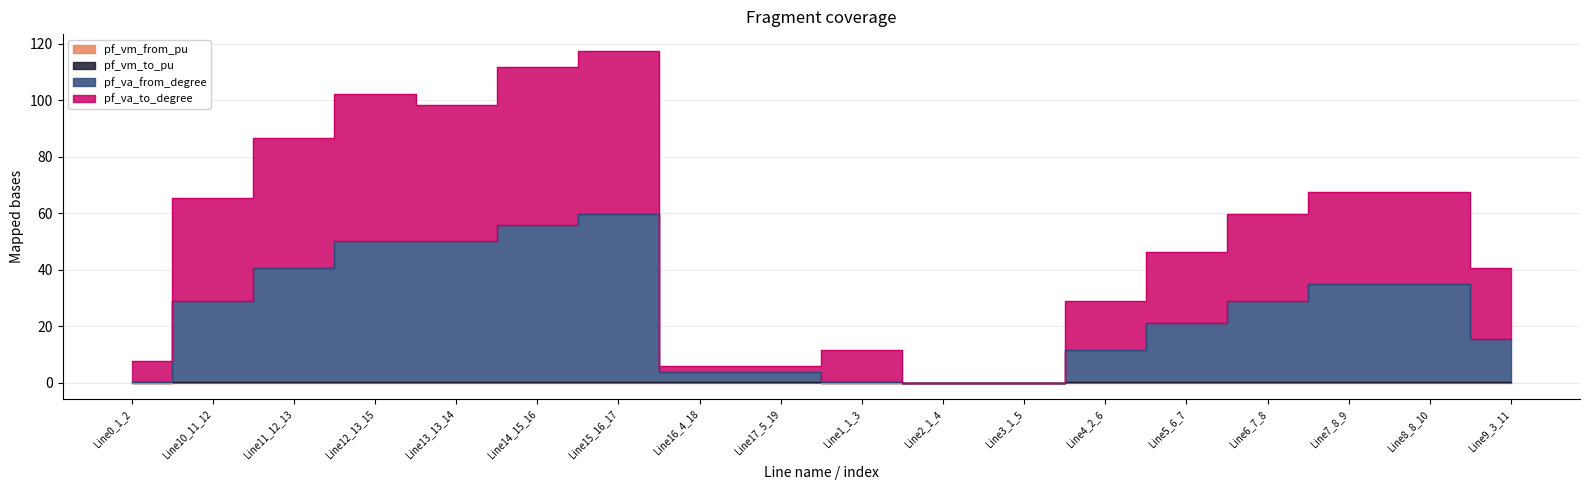

True or false: pf_va_to_degree and pf_vm_to_pu intersect in this chart.

False